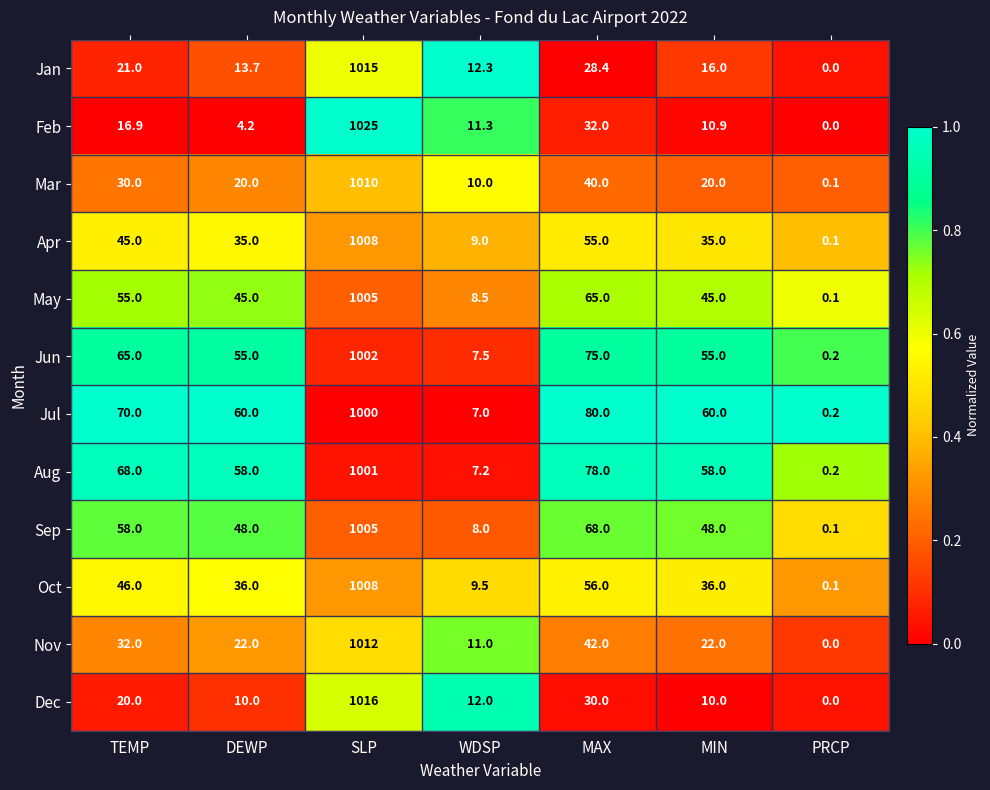

True or false: Jun has a value of 96.3 at TEMP.

False